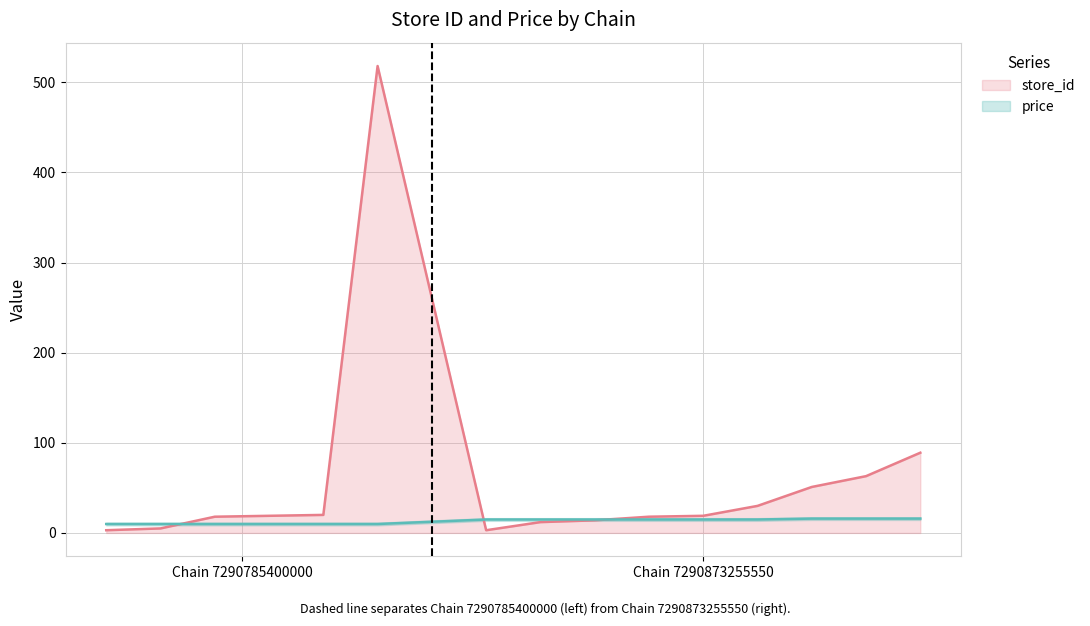

How many price line values are between 9 and 14?

6